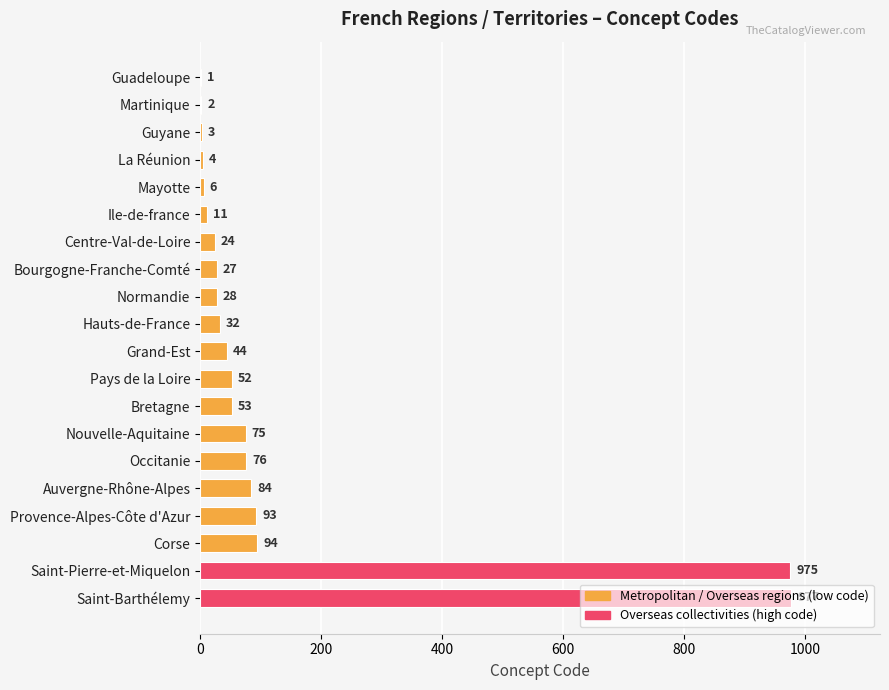

How many distinct data groups are displayed?

1